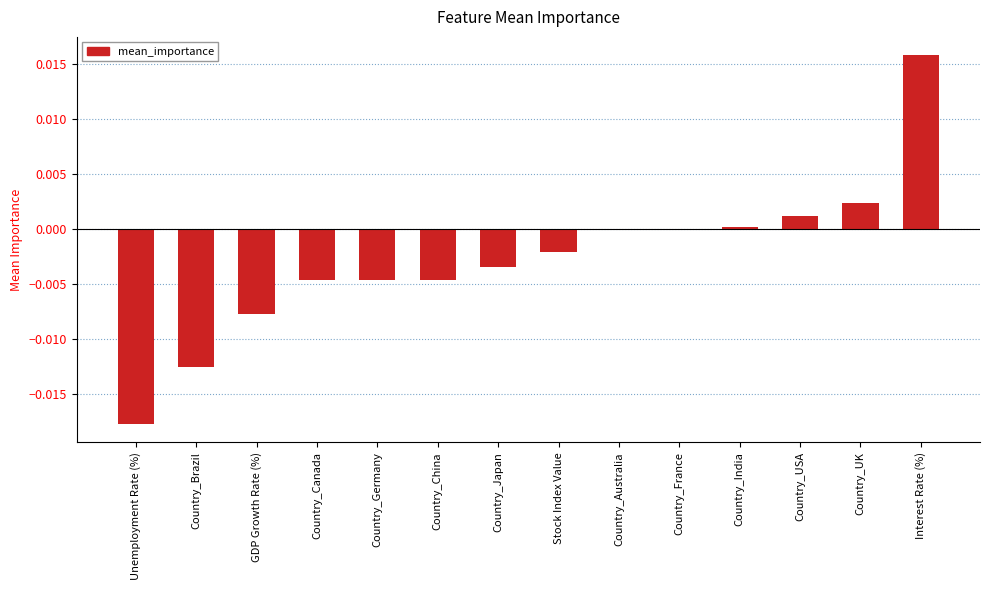

The value at Country_Brazil is -0.0. True or false?

True